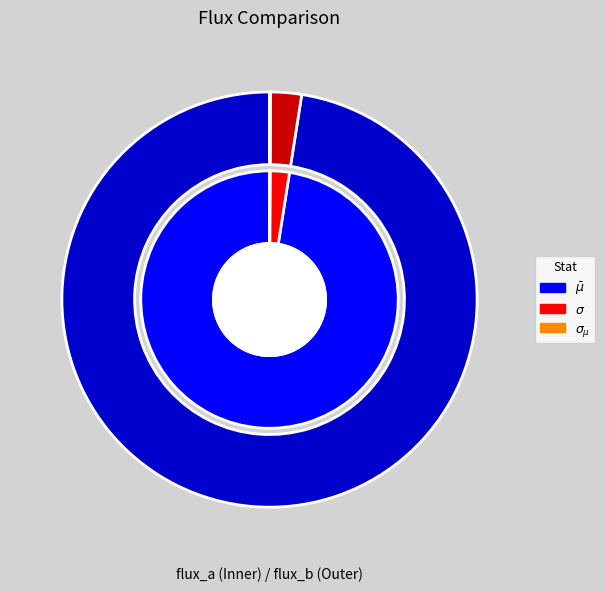

Which slice represents more than half of the pie?

$\bar\mu$